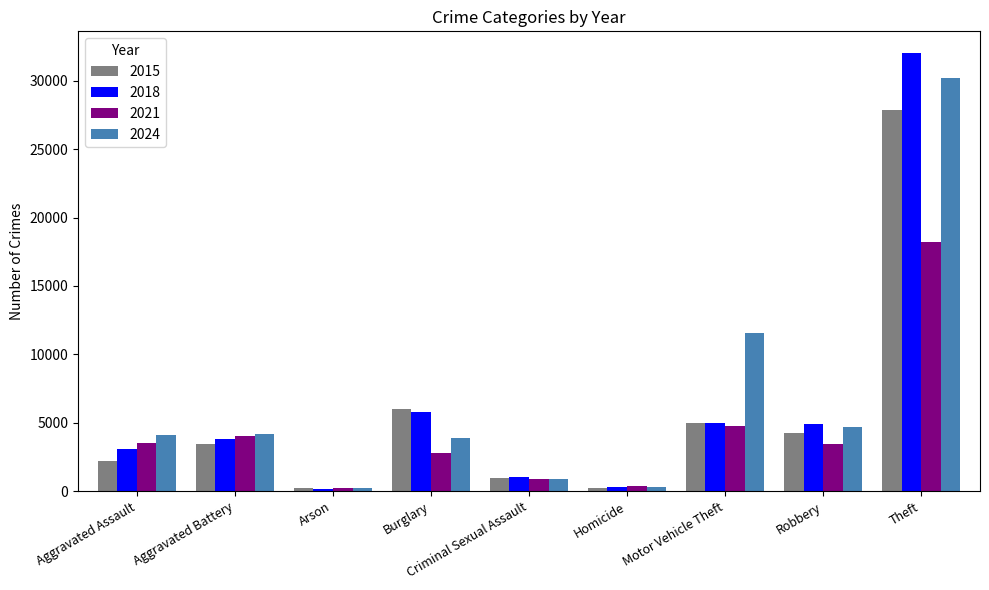

What is the difference between the highest and lowest values at Motor Vehicle Theft?

6823